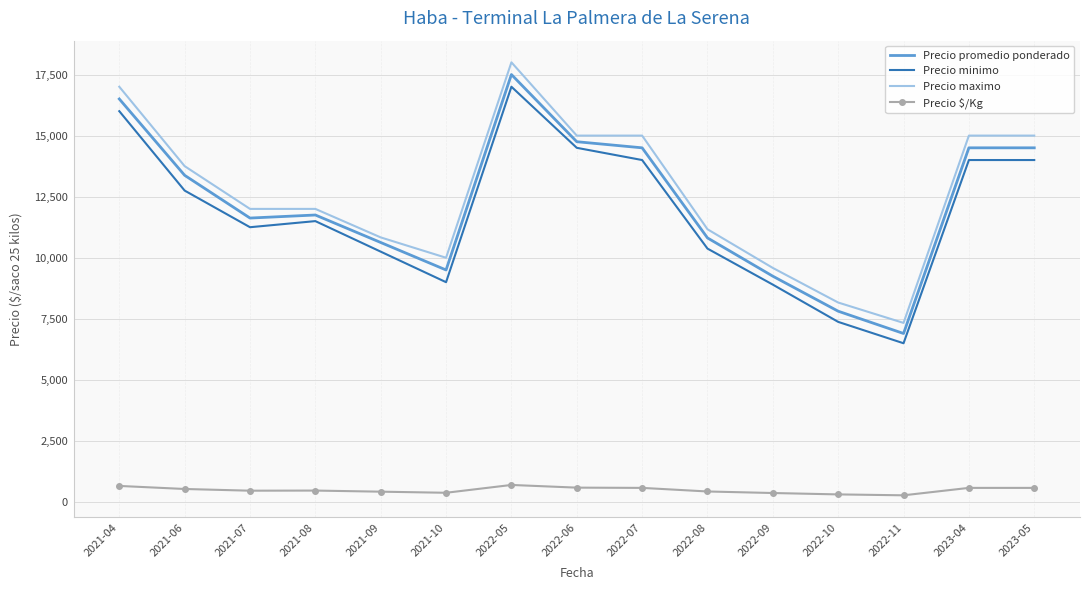

True or false: Precio promedio ponderado and Precio $/Kg cross at least once.

False